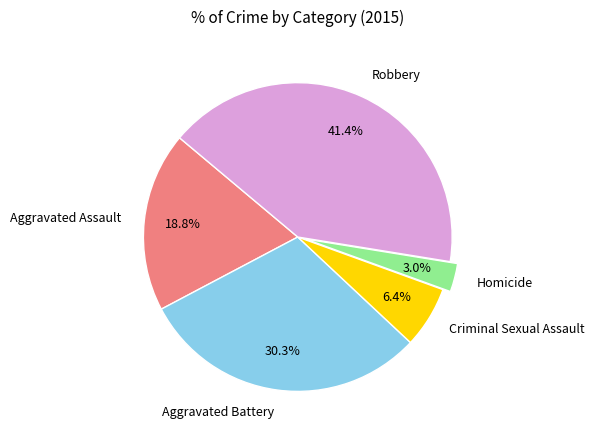

Rank the categories by value from lowest to highest.

Homicide, Criminal Sexual Assault, Aggravated Assault, Aggravated Battery, Robbery